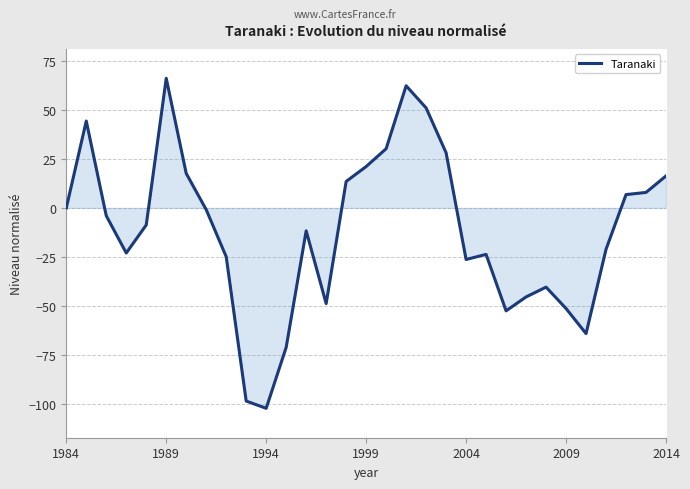

Does the chart have visible grid lines?

Yes